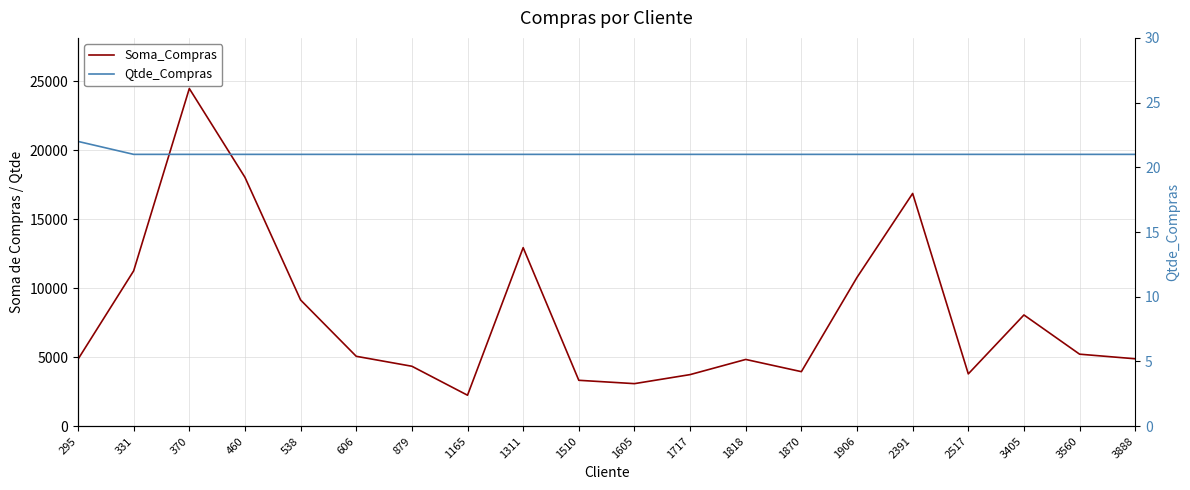

What is the sum of all Qtde_Compras values?

421.0